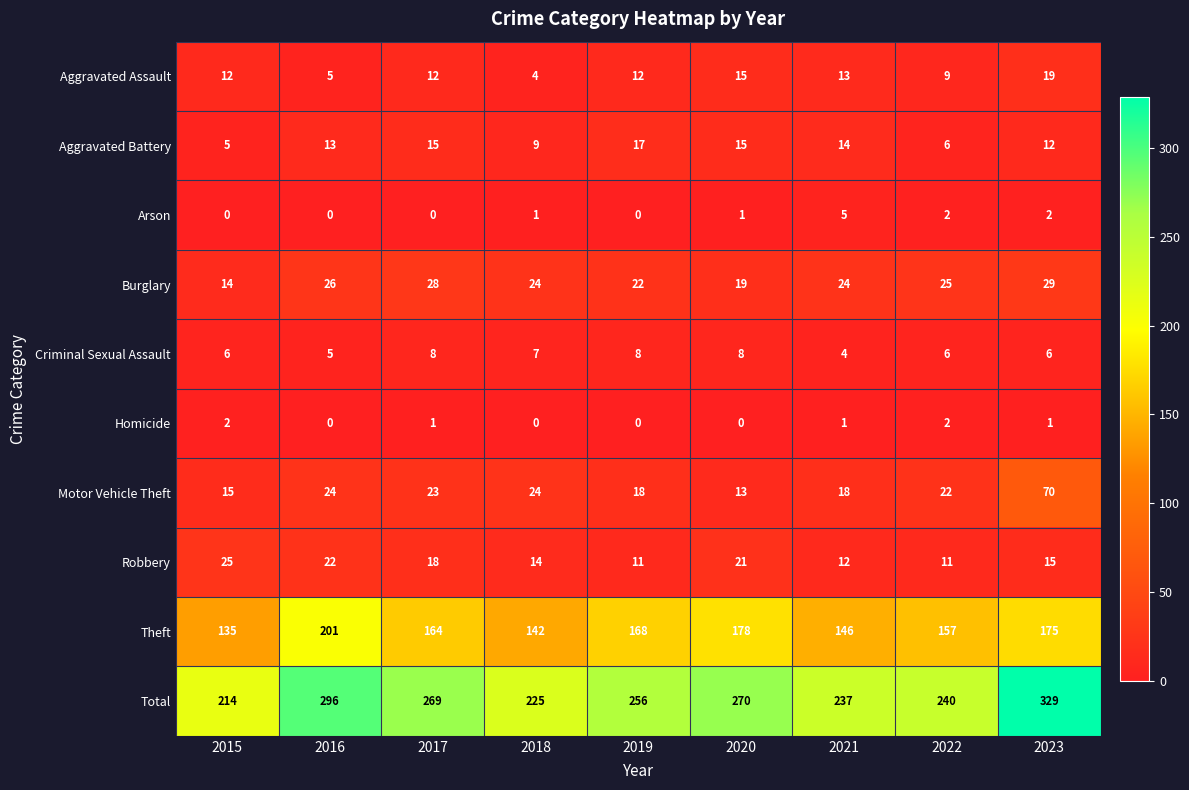

What is the greatest value displayed?

329